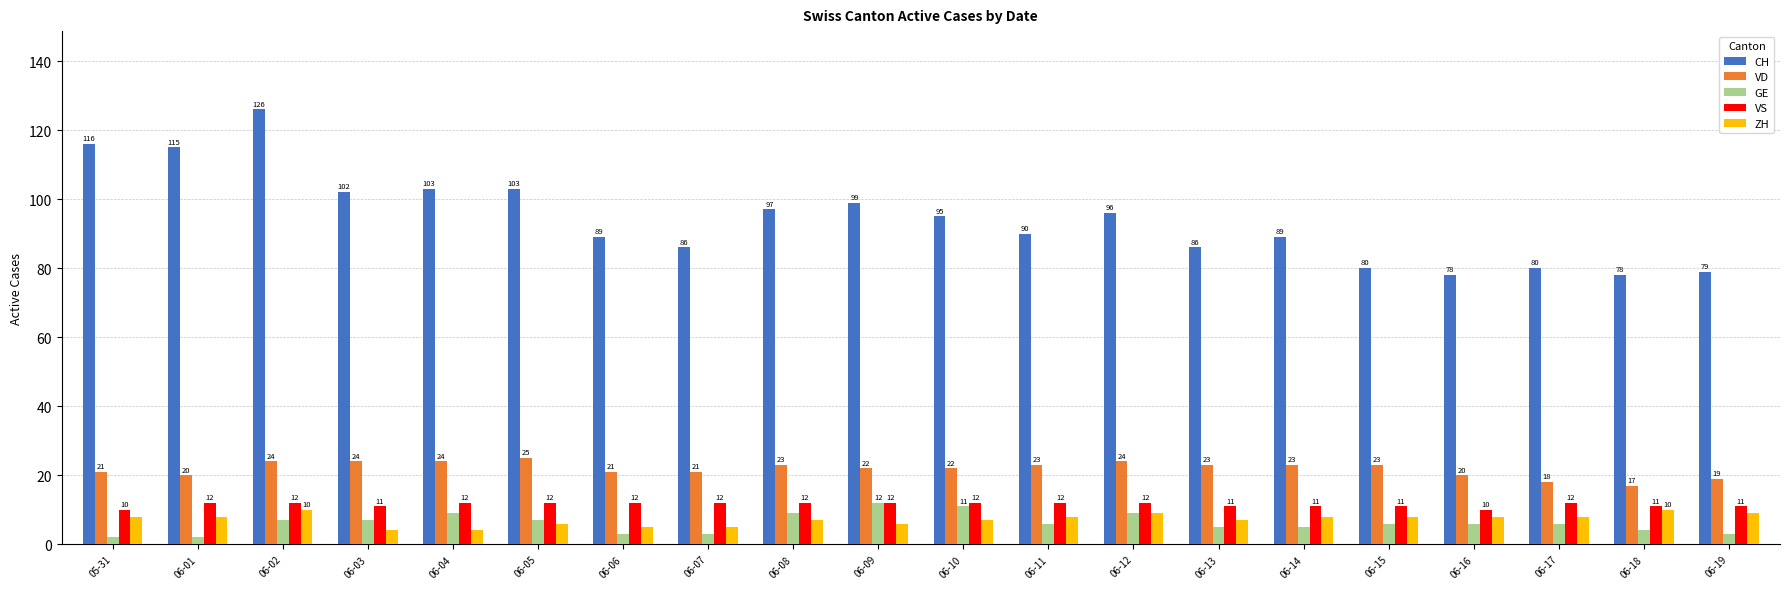

How many data points in VD are less than 23?

10